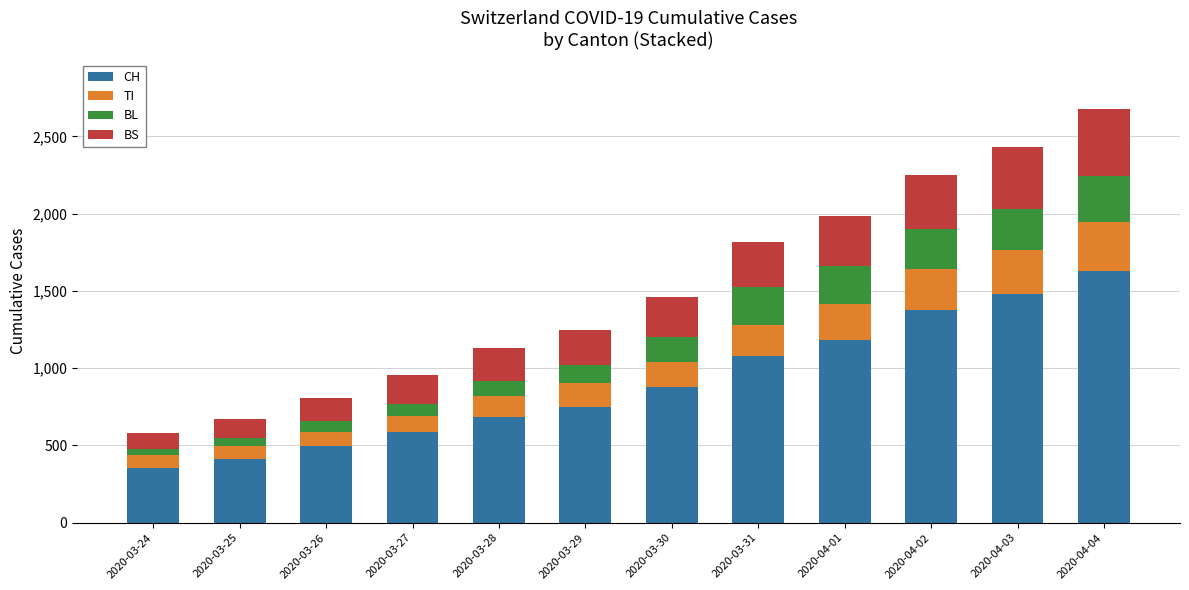

What is the total value across all series at 2020-03-24?

580